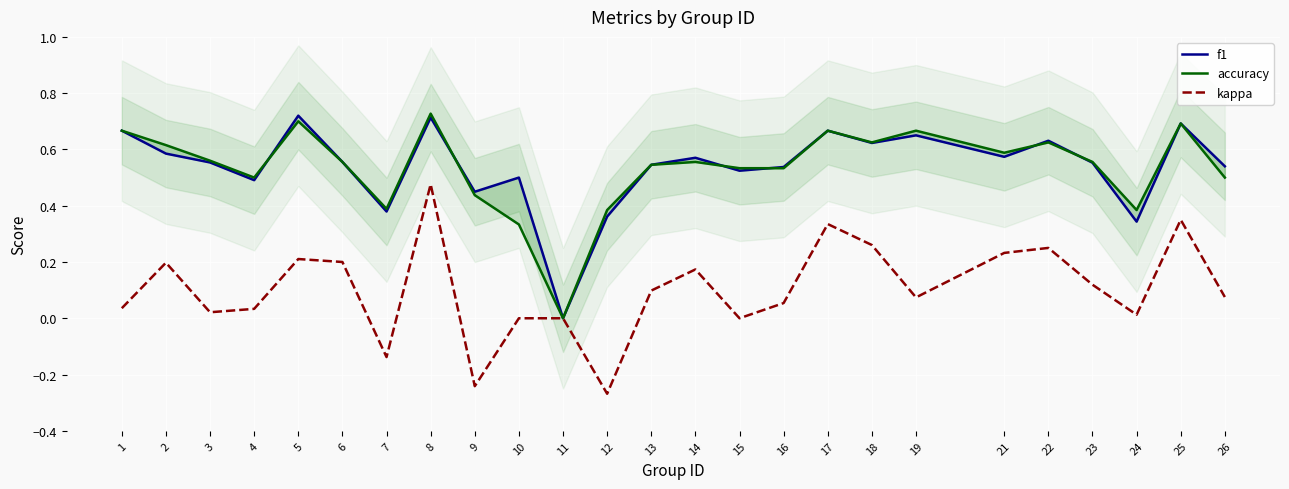

At how many categories does at least one series exceed 0?

24